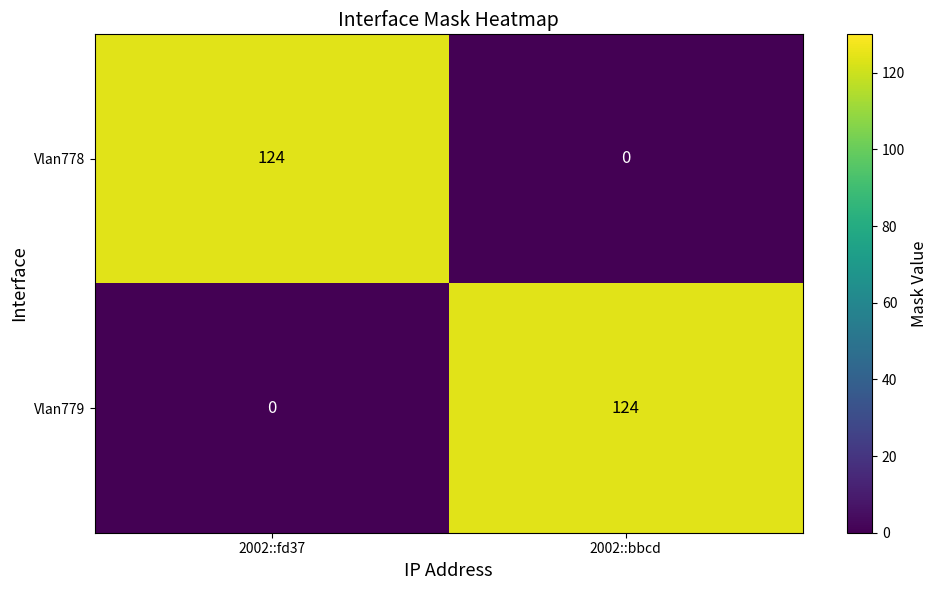

Rank the series at 2002::bbcd from lowest to highest value.

Vlan778, Vlan779